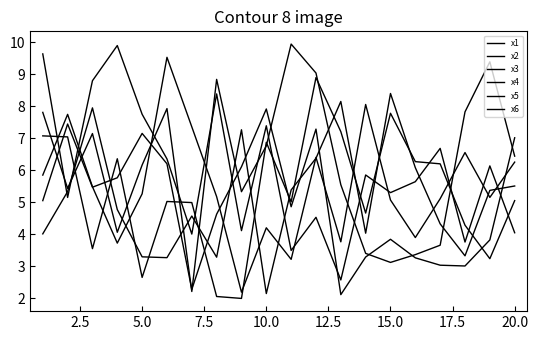

At which label is x6 closest to 5?

15.0